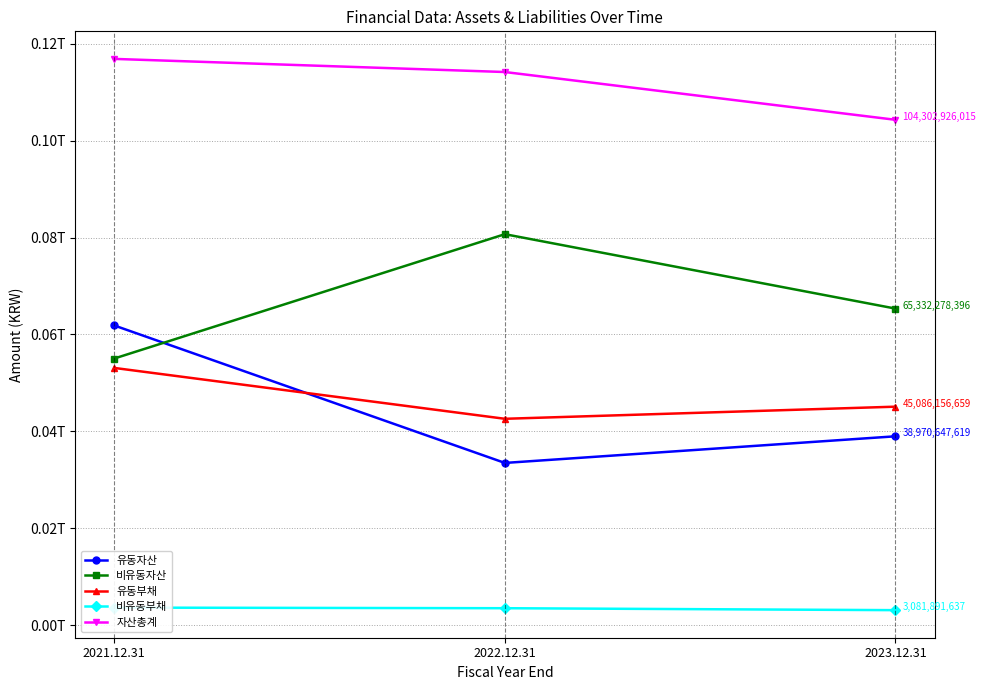

Where does the 비유동부채 series first go above 3484057227?

2021.12.31